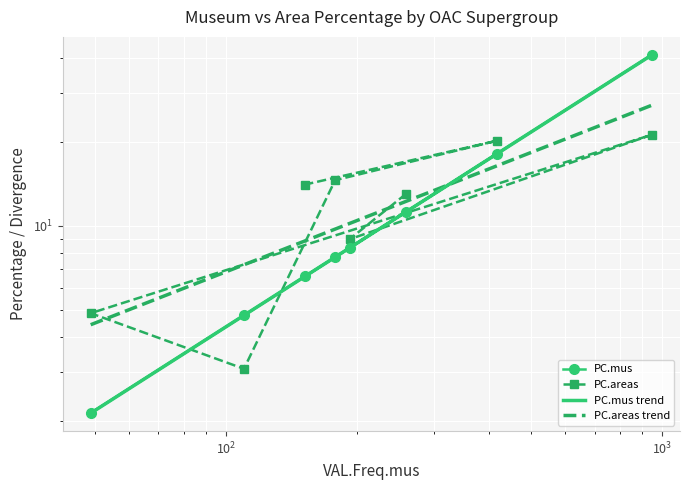

What is the maximum value for PC.mus?

41.1